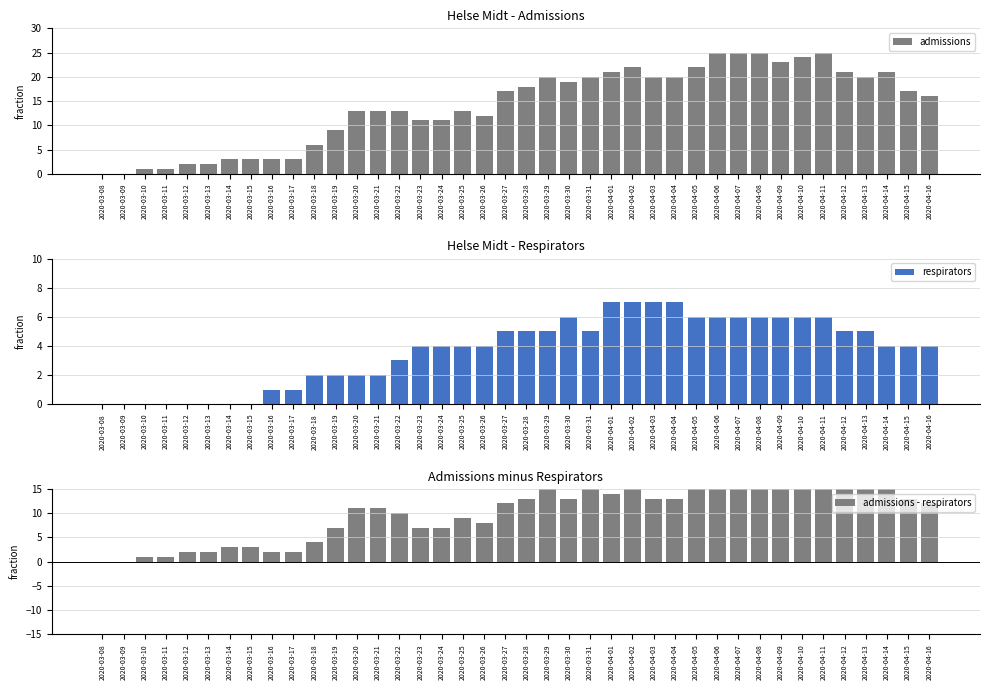

What value does the admissions - respirators series have at 2020-04-16, to the nearest 5?

10